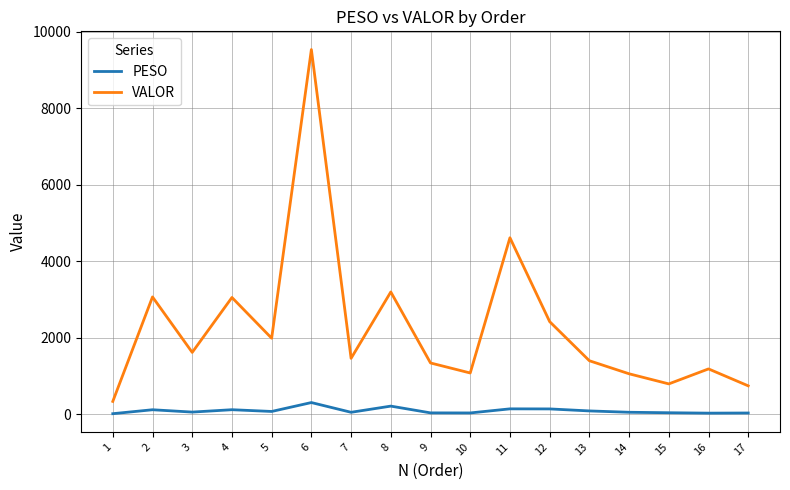

What are all the series names shown in the legend?

PESO, VALOR